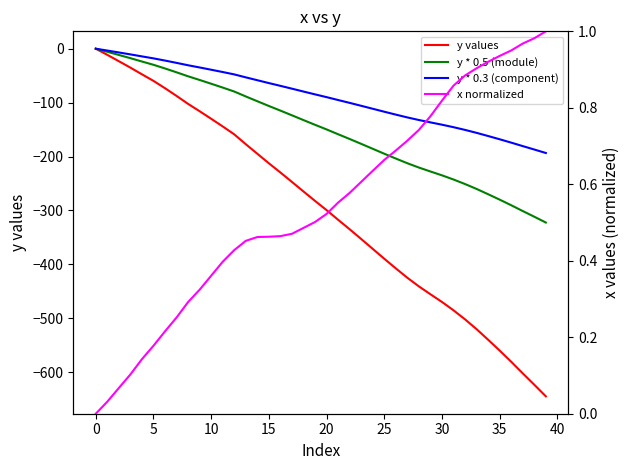

What is the sum of all y values values?

-11923.3